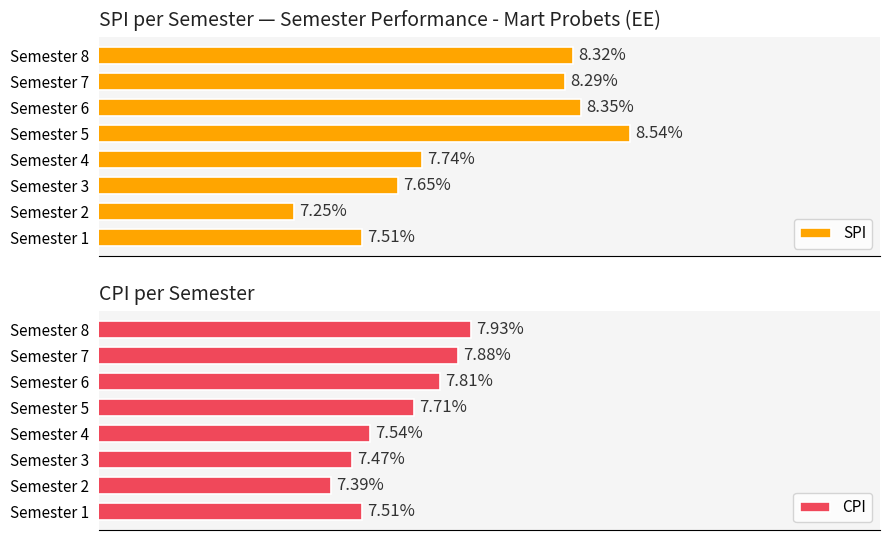

What is the average value of the SPI series?

8.0